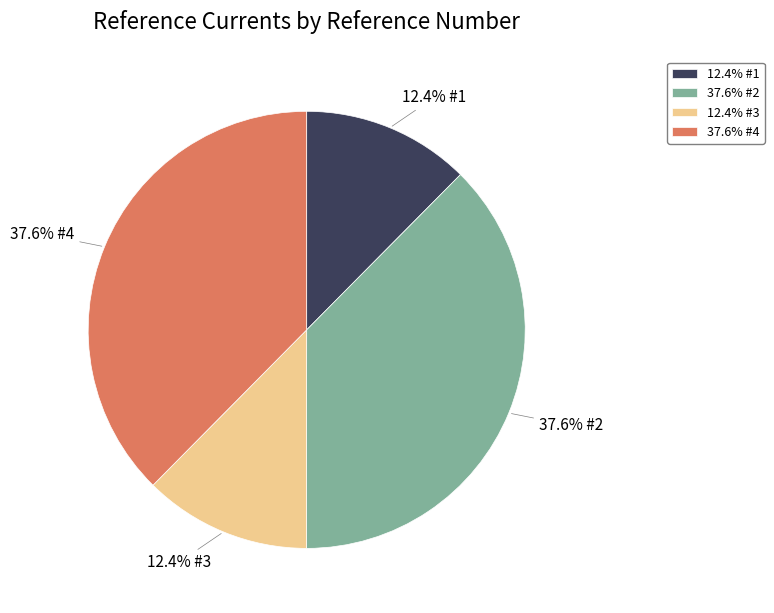

Is the sum of 37.6% #2 and 37.6% #4 greater than half?

Yes